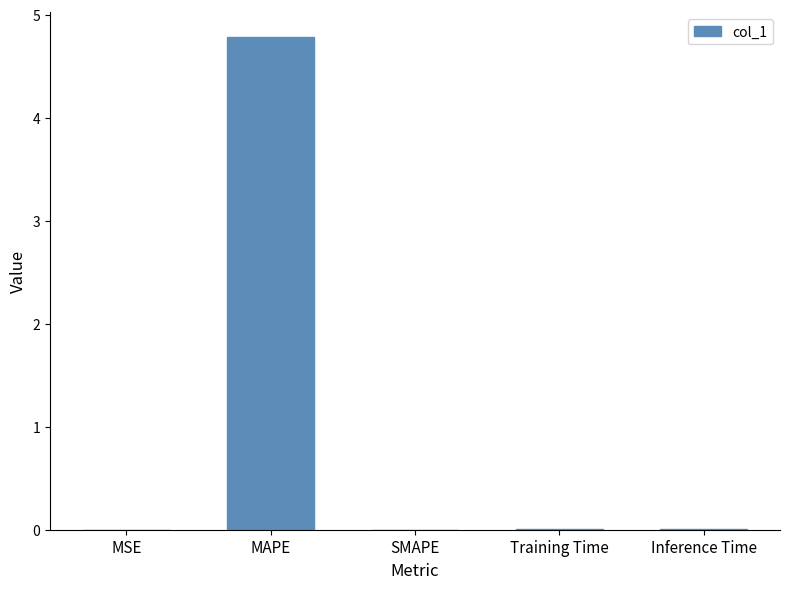

Are the bars horizontal?

No